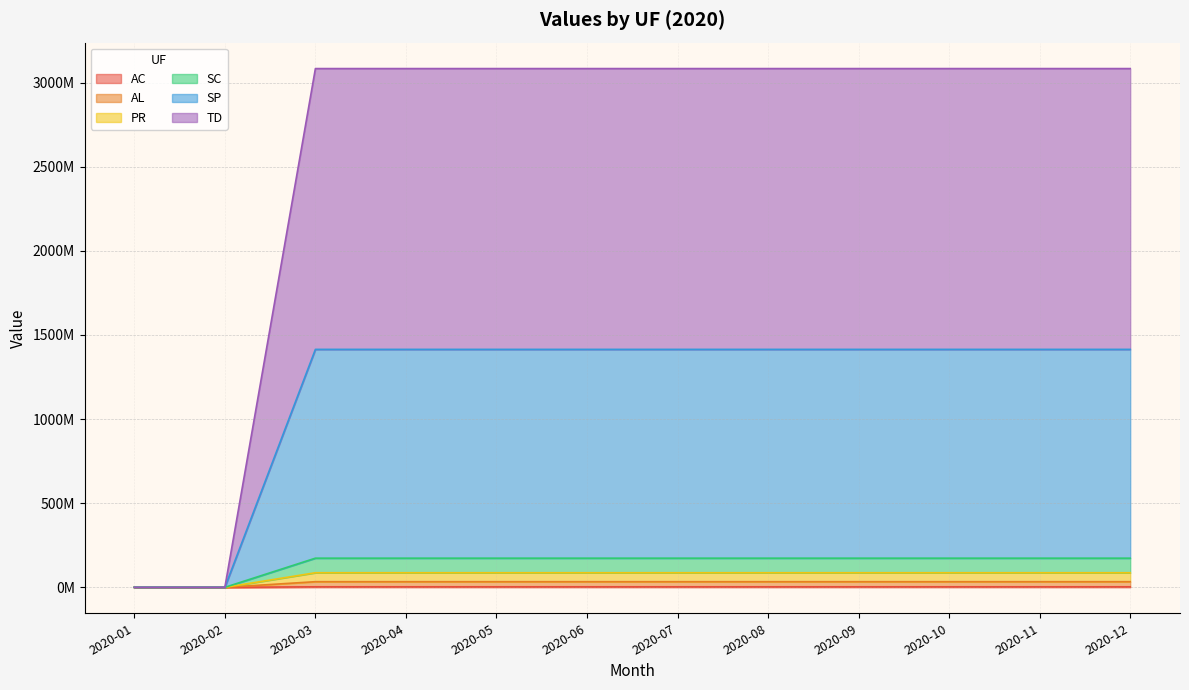

Between 2020-02 and 2020-08, which is larger?

2020-08